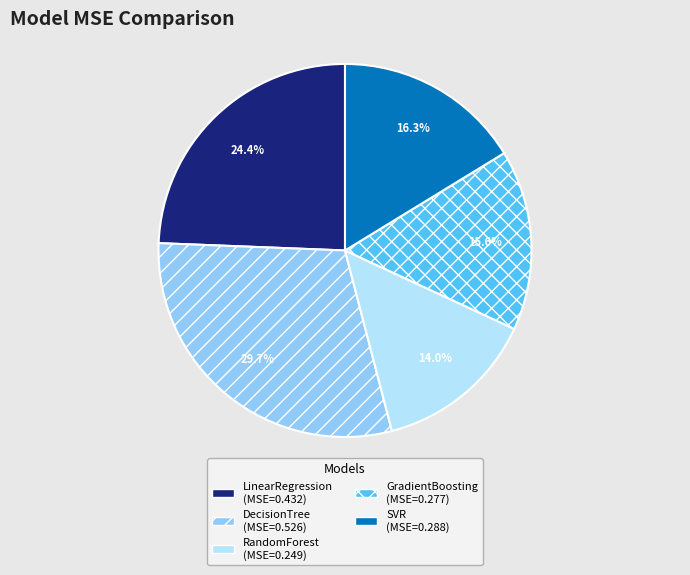

The RandomForest slice represents 26% of the pie. True or false?

False